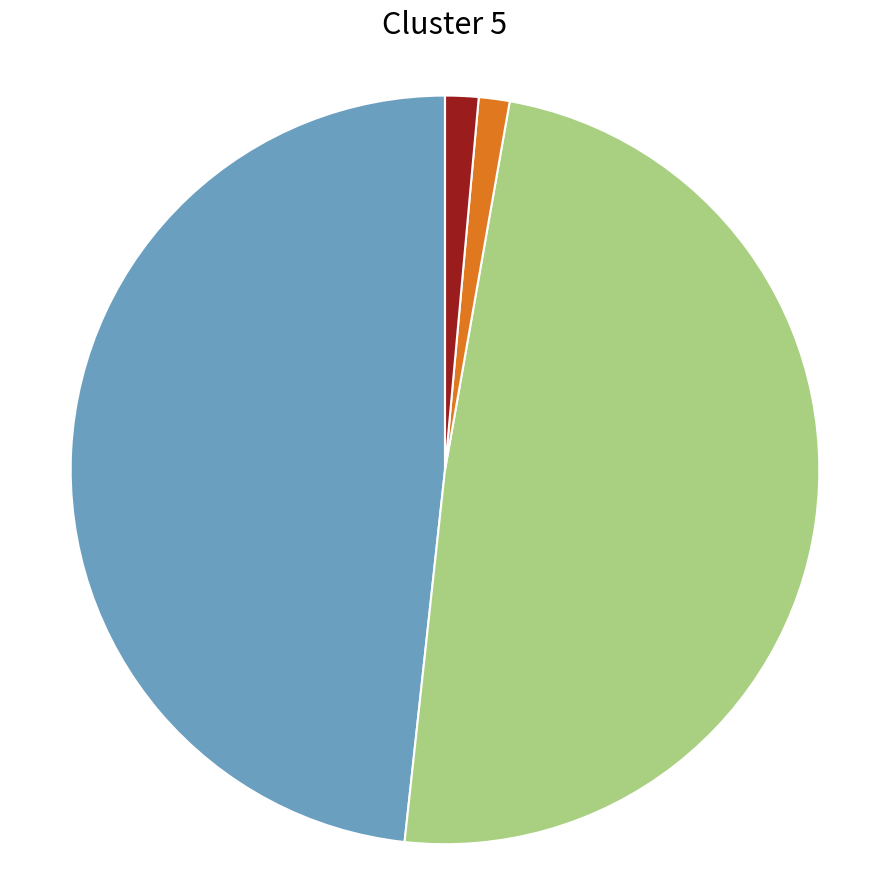

Is there a majority slice in this chart?

No